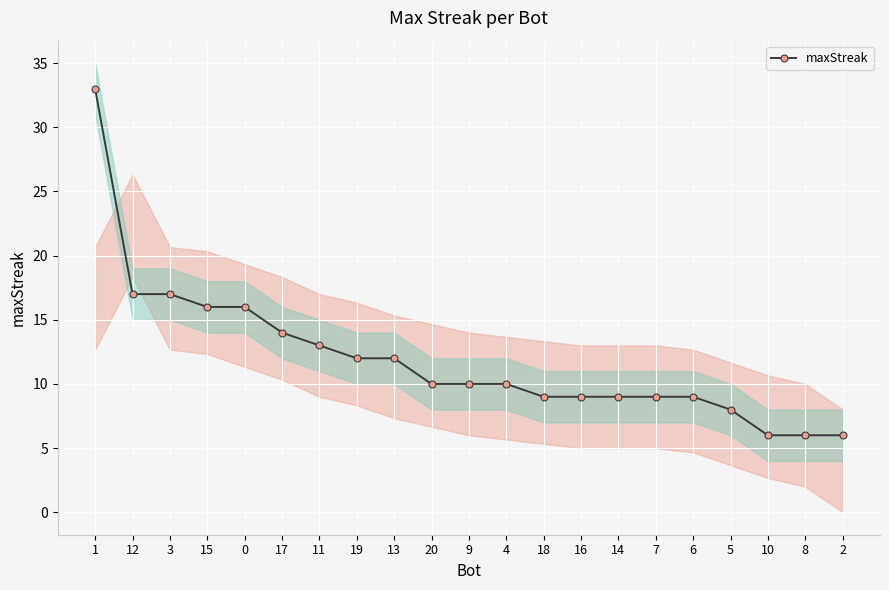

Is this an area chart (filled region under the line)?

No